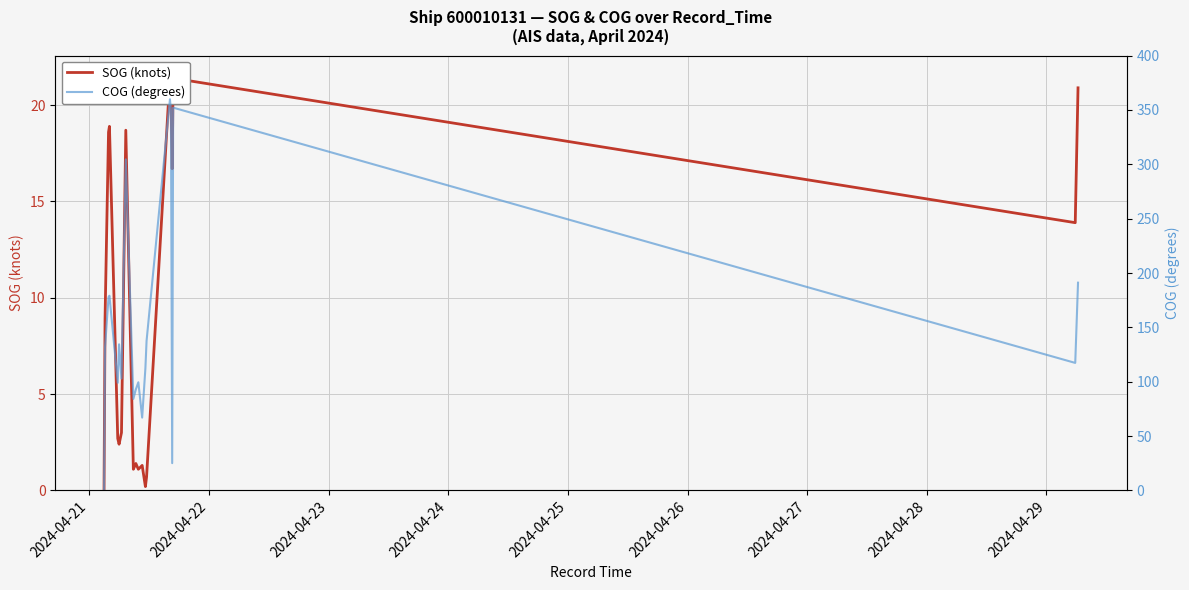

Is it true that SOG (knots) equals 4.8 at 2024-04-22?

False